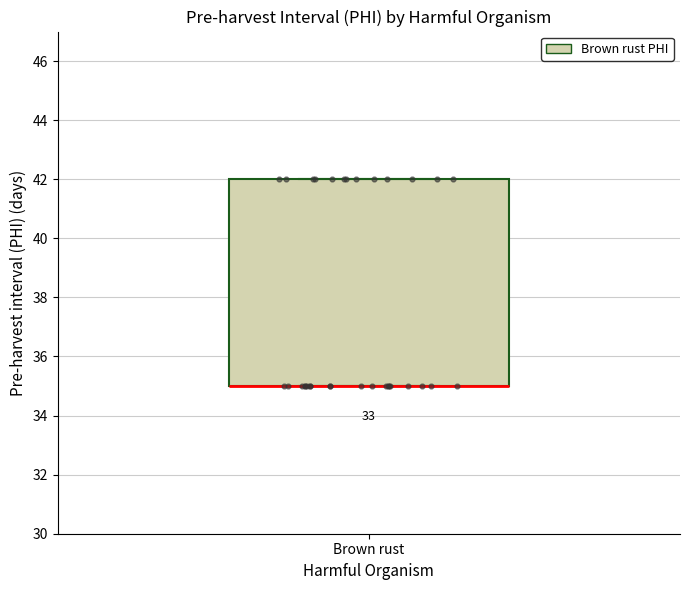

Where is the lower edge of the box for Brown rust on the y-axis? The values are not printed on the chart, so give them approximately, as read against the axis.

35